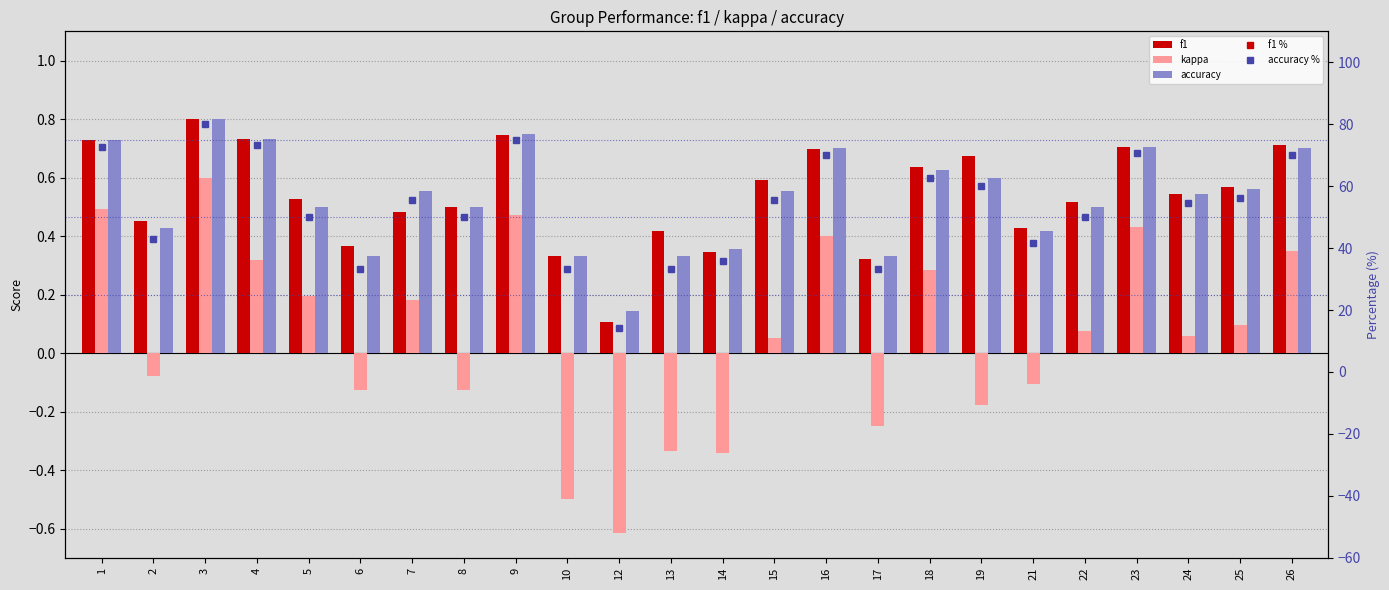

Read the f1 % value at 24.

54.5